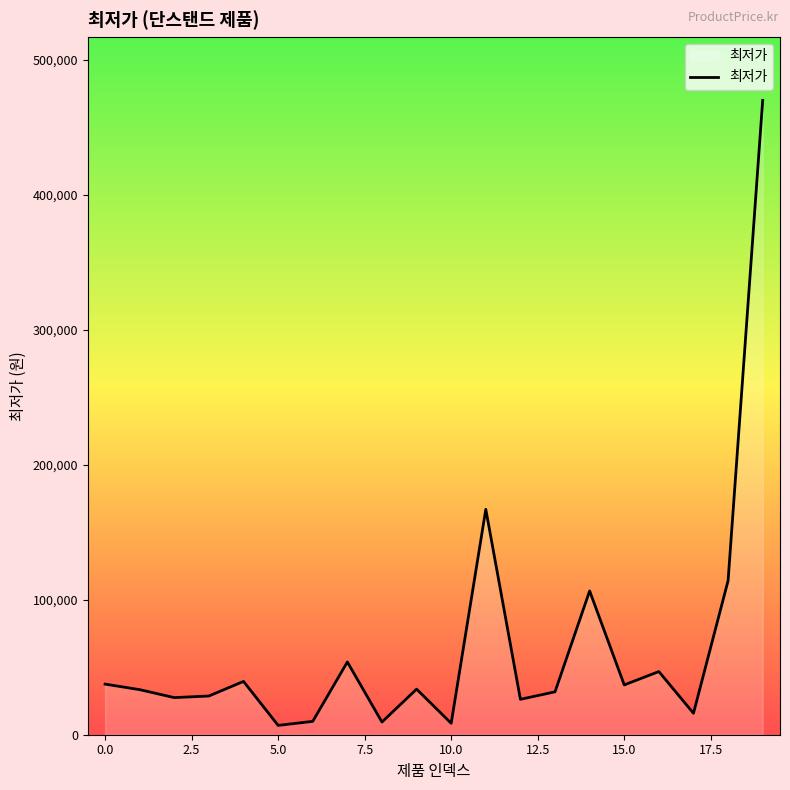

What is the greatest value displayed?

470000